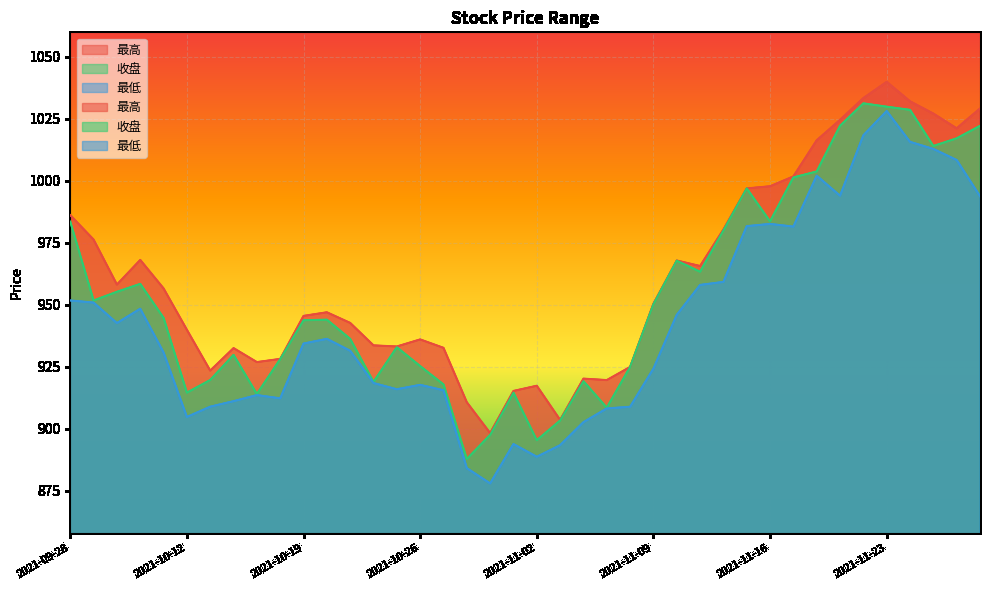

What position from the right is 2021-10-22?

27